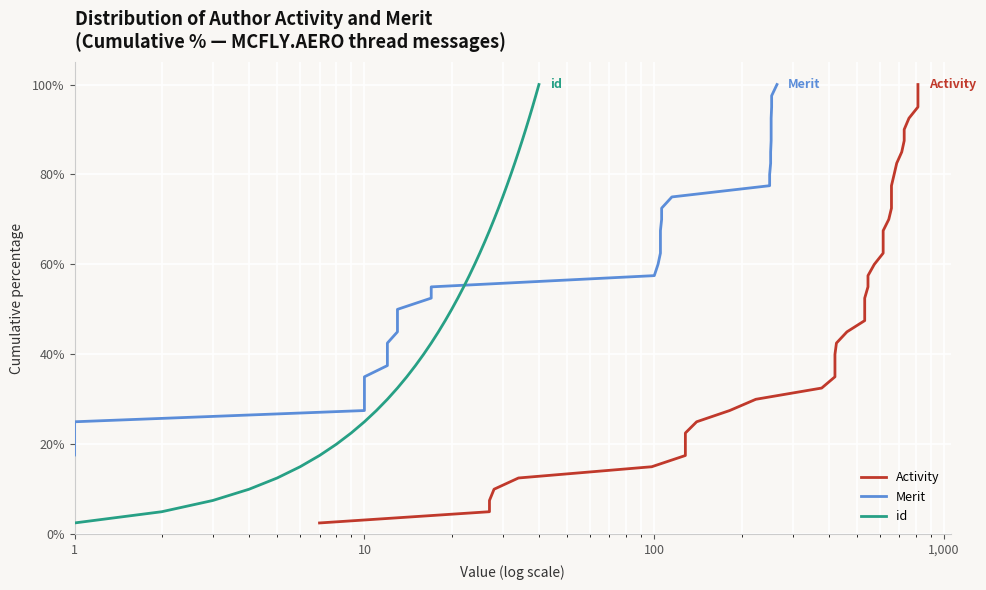

Reading left to right, list all the values displayed in this chart.

Activity: 2.5	5.0	7.5	10.0	12.5	15.0	17.5	20.0	22.5	25.0	27.5	30.0	32.5	35.0	37.5	40.0	42.5	45.0	47.5	50.0	52.5	55.0	57.5	60.0	62.5	65.0	67.5	70.0	72.5	75.0	77.5	80.0	82.5	85.0	87.5	90.0	92.5	95.0	97.5	100.0
Merit: 2.5	5.0	7.5	10.0	12.5	15.0	17.5	20.0	22.5	25.0	27.5	30.0	32.5	35.0	37.5	40.0	42.5	45.0	47.5	50.0	52.5	55.0	57.5	60.0	62.5	65.0	67.5	70.0	72.5	75.0	77.5	80.0	82.5	85.0	87.5	90.0	92.5	95.0	97.5	100.0
id: 2.5	5.0	7.5	10.0	12.5	15.0	17.5	20.0	22.5	25.0	27.5	30.0	32.5	35.0	37.5	40.0	42.5	45.0	47.5	50.0	52.5	55.0	57.5	60.0	62.5	65.0	67.5	70.0	72.5	75.0	77.5	80.0	82.5	85.0	87.5	90.0	92.5	95.0	97.5	100.0